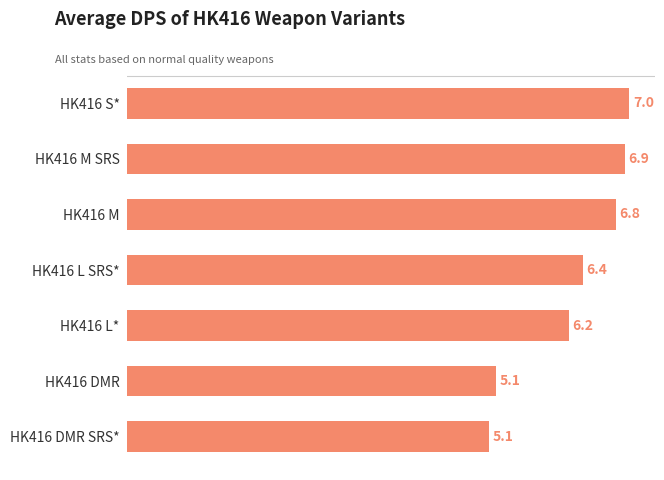

What is the greatest value displayed?

7.0